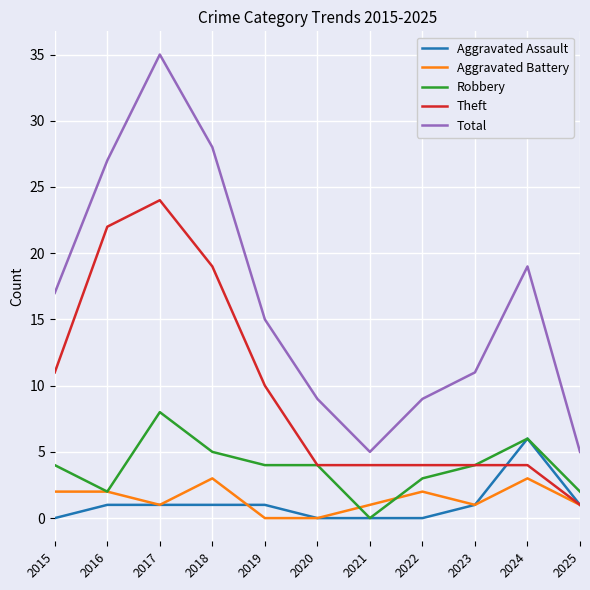

At 2019, list the series in order from smallest to largest.

Aggravated Battery, Aggravated Assault, Robbery, Theft, Total